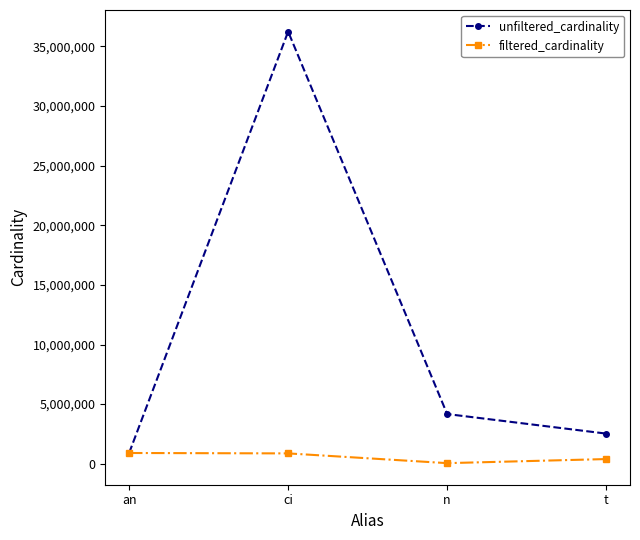

Is the value of unfiltered_cardinality at ci greater than the value of filtered_cardinality at t?

Yes